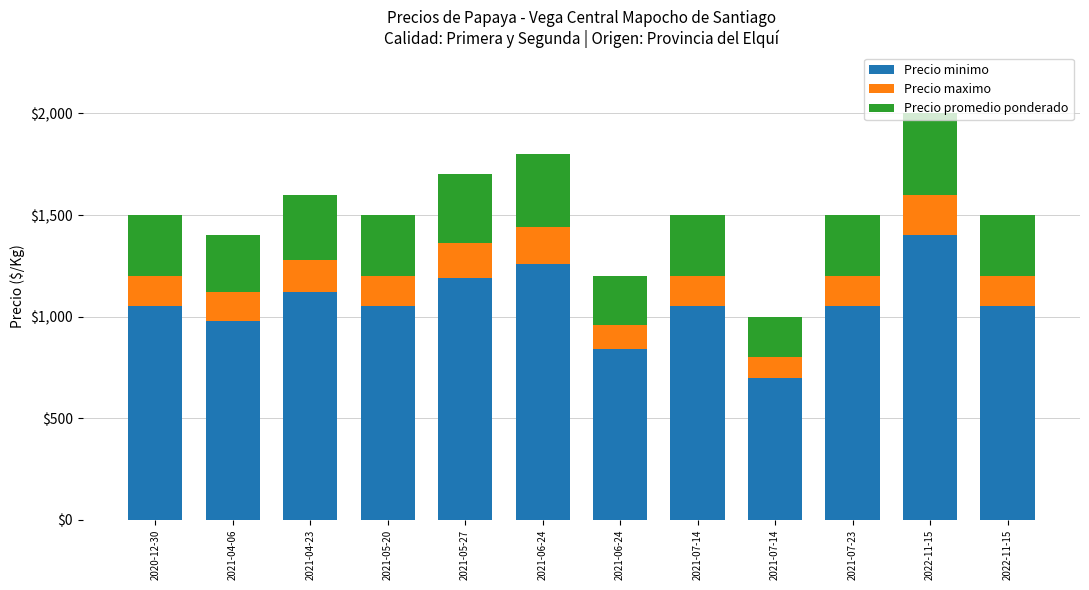

What are all the series names shown in the legend?

Precio minimo, Precio maximo, Precio promedio ponderado